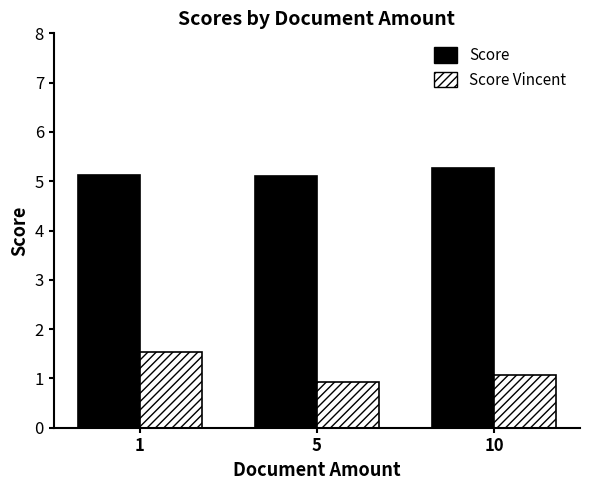

True or false: Score has a value of 5.3 at 10.

True